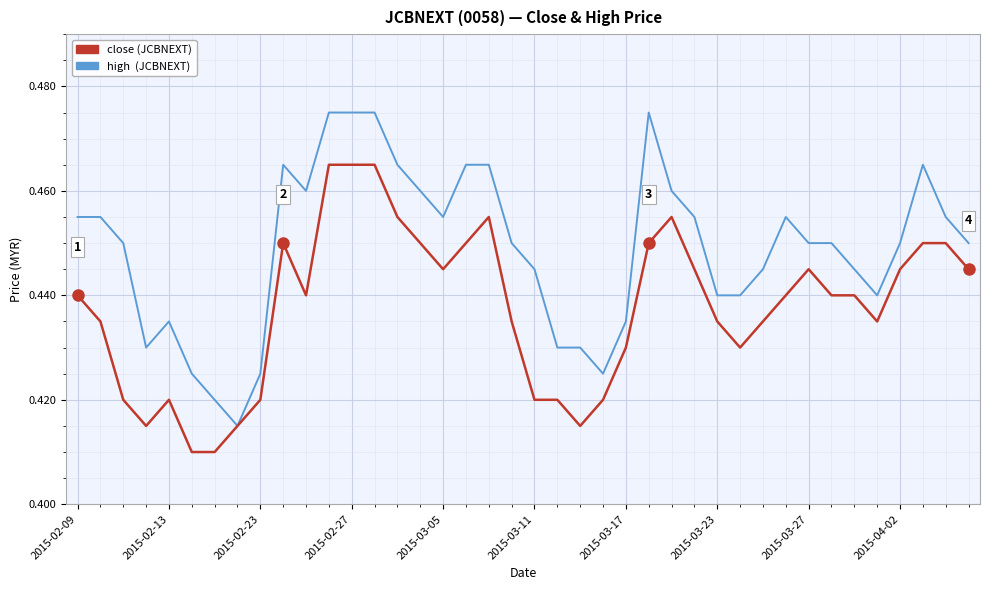

Reading left to right, list all the values displayed in this chart.

close: 0.4	0.4	0.4	0.4	0.4	0.4	0.4	0.4	0.4	0.5	0.4	0.5	0.5	0.5	0.5	0.5	0.4	0.5	0.5	0.4	0.4	0.4	0.4	0.4	0.4	0.5	0.5	0.4	0.4	0.4	0.4	0.4	0.4	0.4	0.4	0.4	0.4	0.5	0.5	0.4
high: 0.5	0.5	0.5	0.4	0.4	0.4	0.4	0.4	0.4	0.5	0.5	0.5	0.5	0.5	0.5	0.5	0.5	0.5	0.5	0.5	0.4	0.4	0.4	0.4	0.4	0.5	0.5	0.5	0.4	0.4	0.4	0.5	0.5	0.5	0.4	0.4	0.5	0.5	0.5	0.5